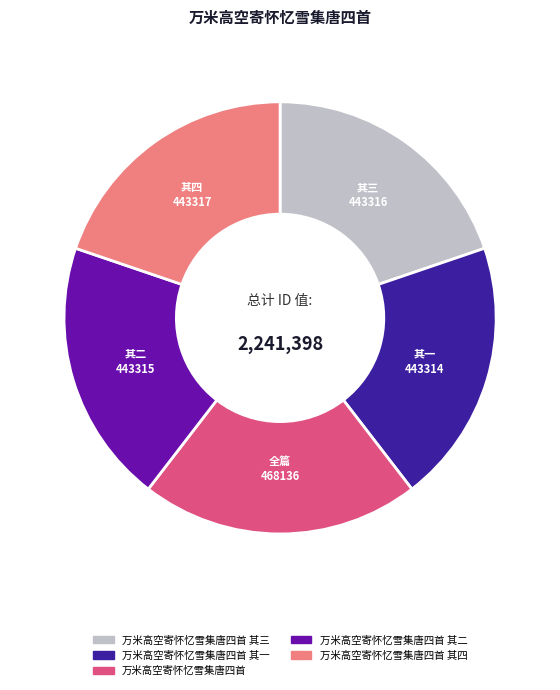

Does any single category account for the majority?

No